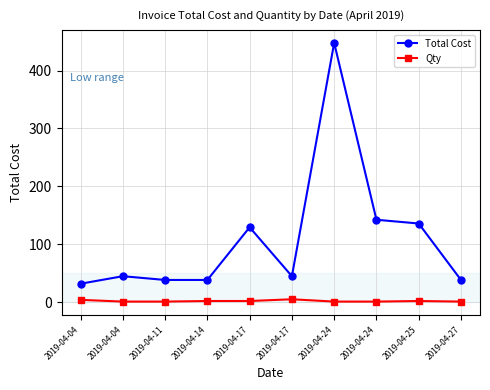

Is this an area chart (filled region under the line)?

No